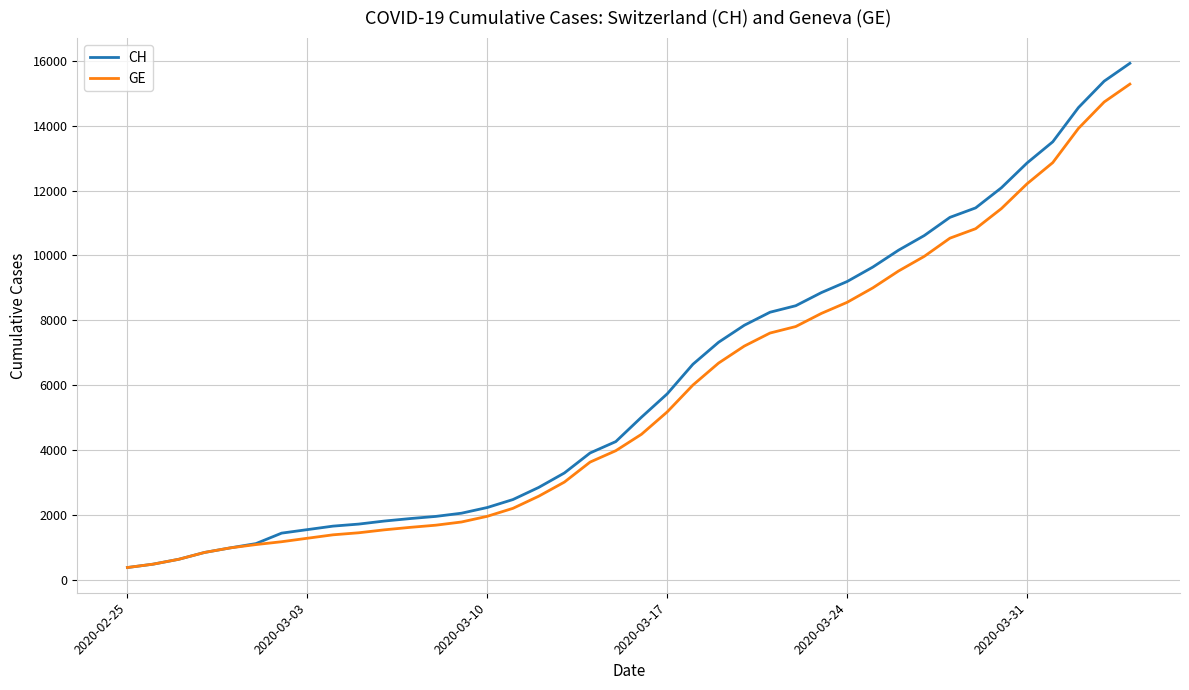

What is the minimum value shown in the chart?

375